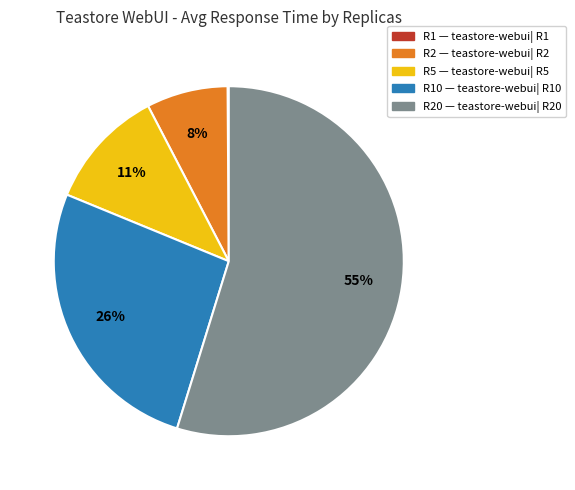

To the nearest percent, what is the average slice percentage?

20%